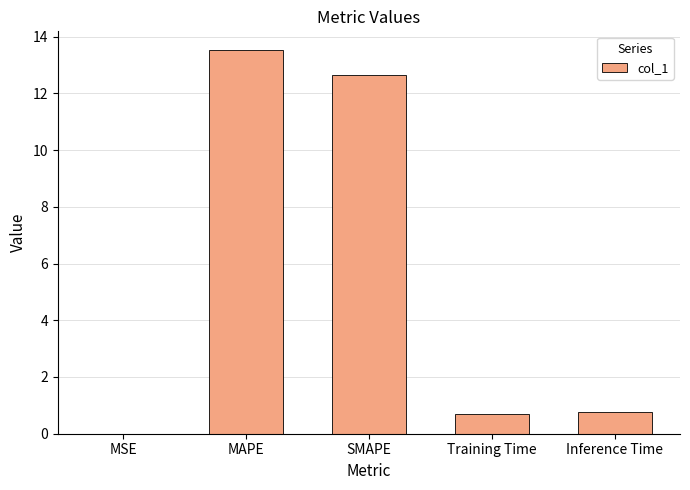

What is the sum of all values?

27.6